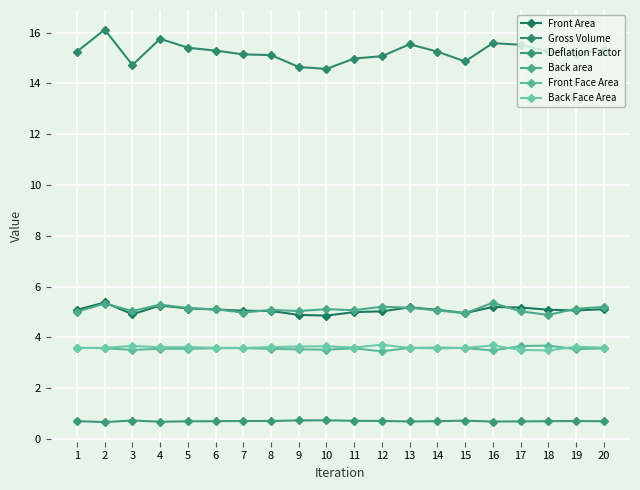

What is the lowest value of the Front Face Area series?

3.4